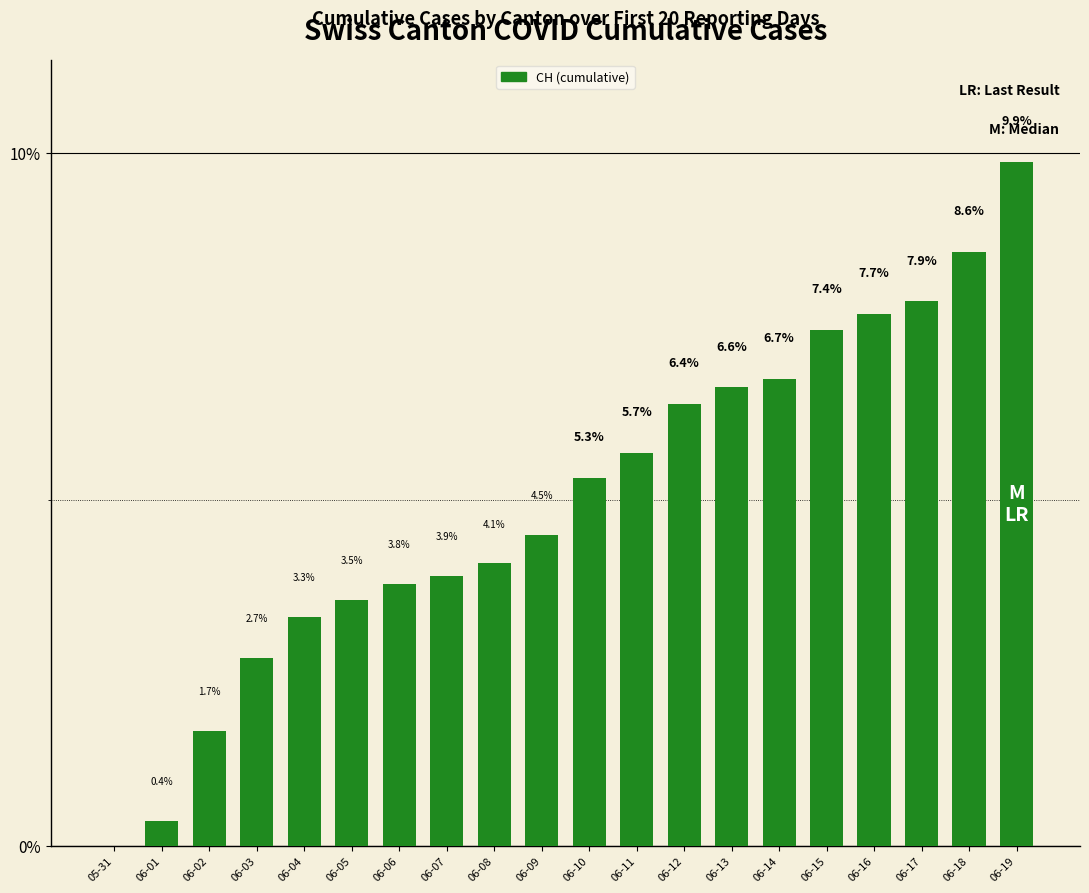

What is the sum of the values at 06-03 and 06-13?

9.3